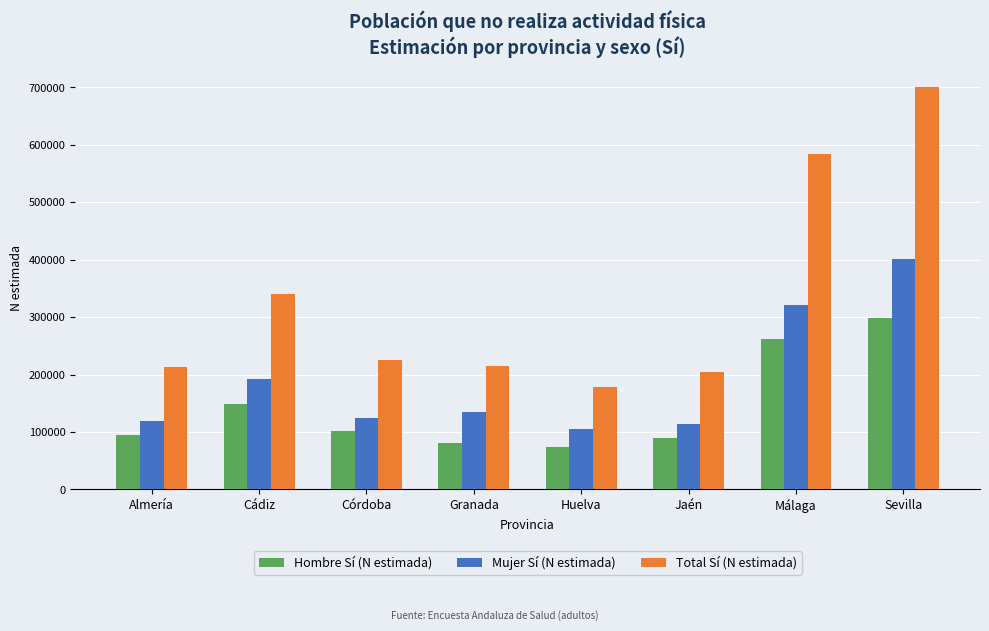

Which series has the widest spread of values?

Total Sí (N estimada)